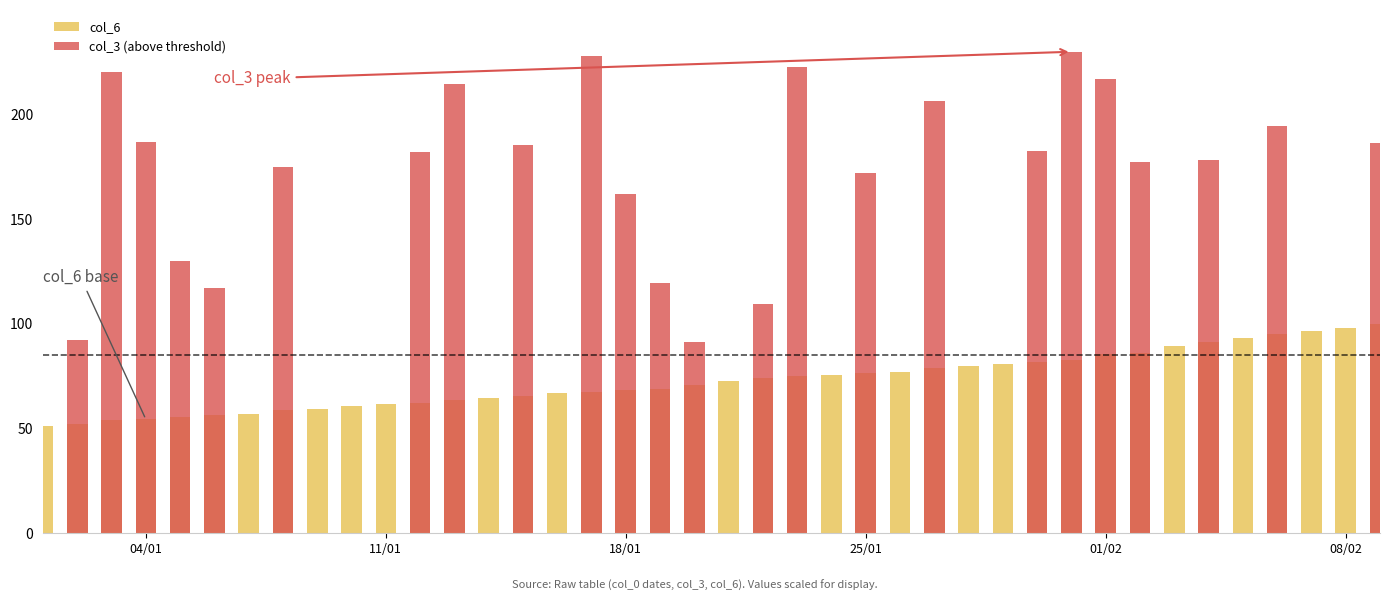

Rank the series by their maximum value, from highest to lowest.

col_3 (above threshold), col_6